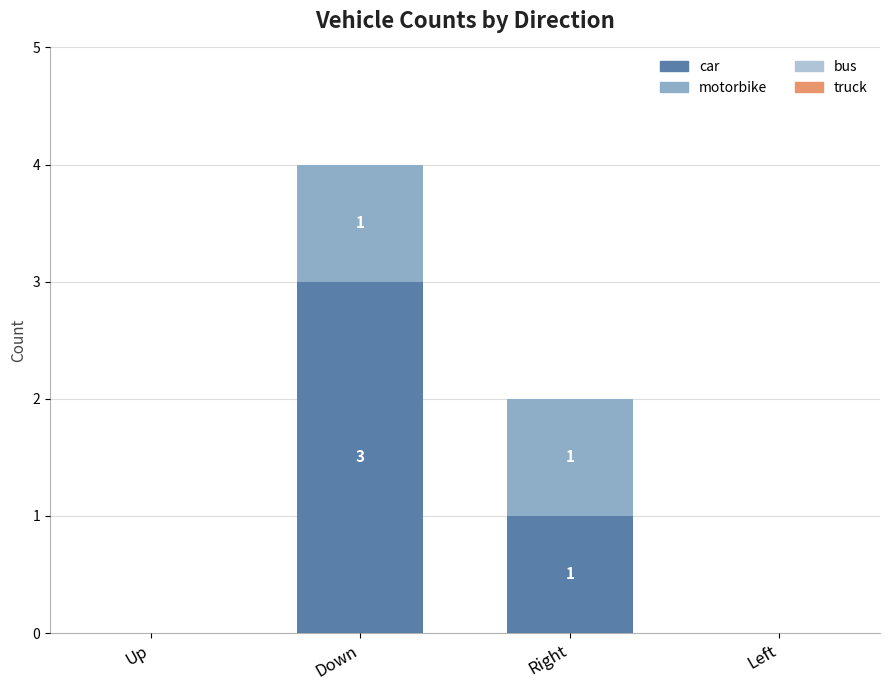

At which label is car closest to 1?

Right